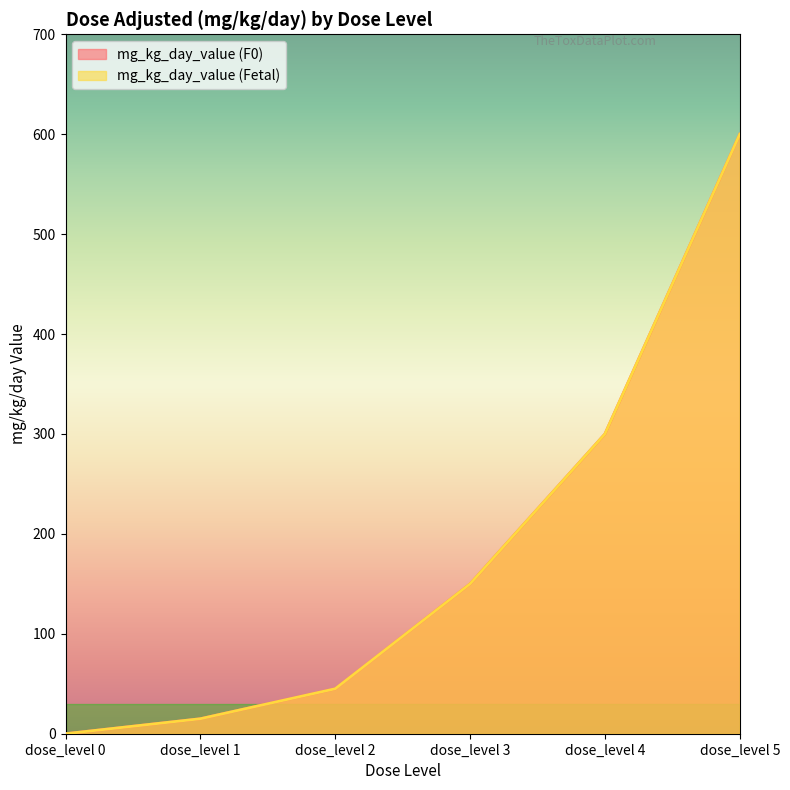

What is the sum of all mg_kg_day_value (F0) values?

1110